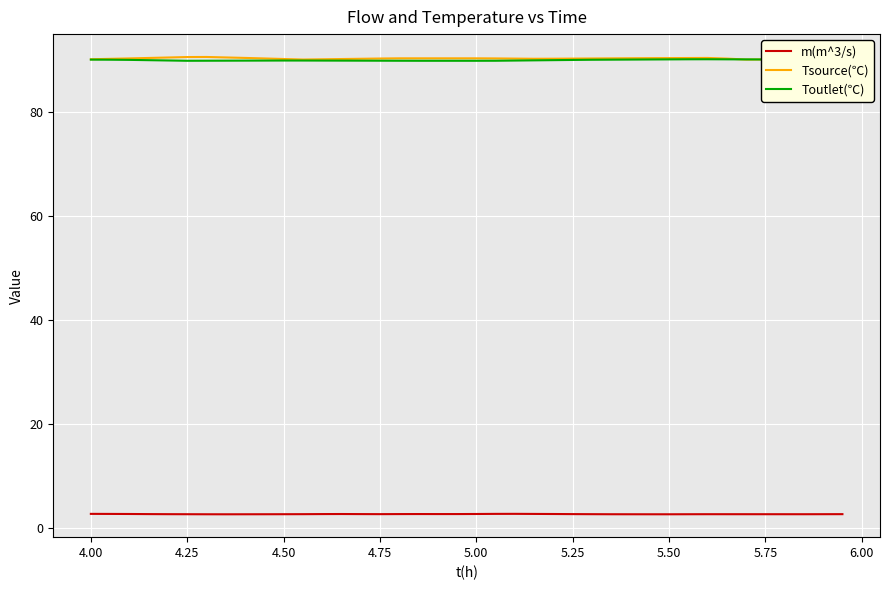

What is the minimum value for Tsource(℃)?

90.1